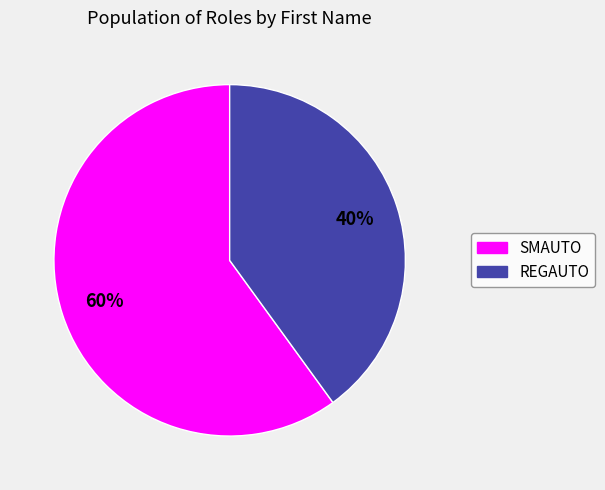

Which has a higher value, SMAUTO or REGAUTO?

SMAUTO